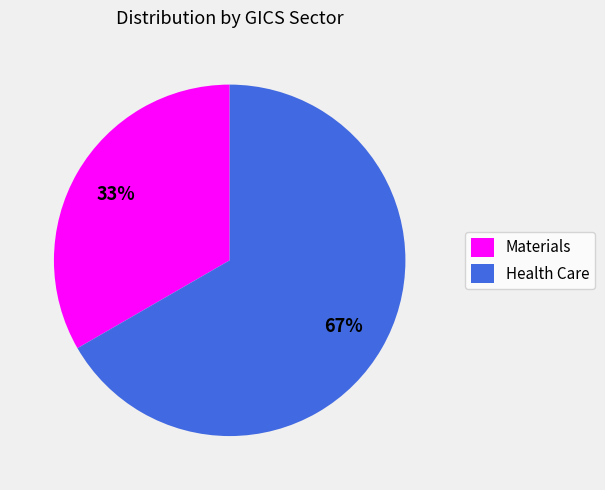

Count the number of slices in the pie.

2